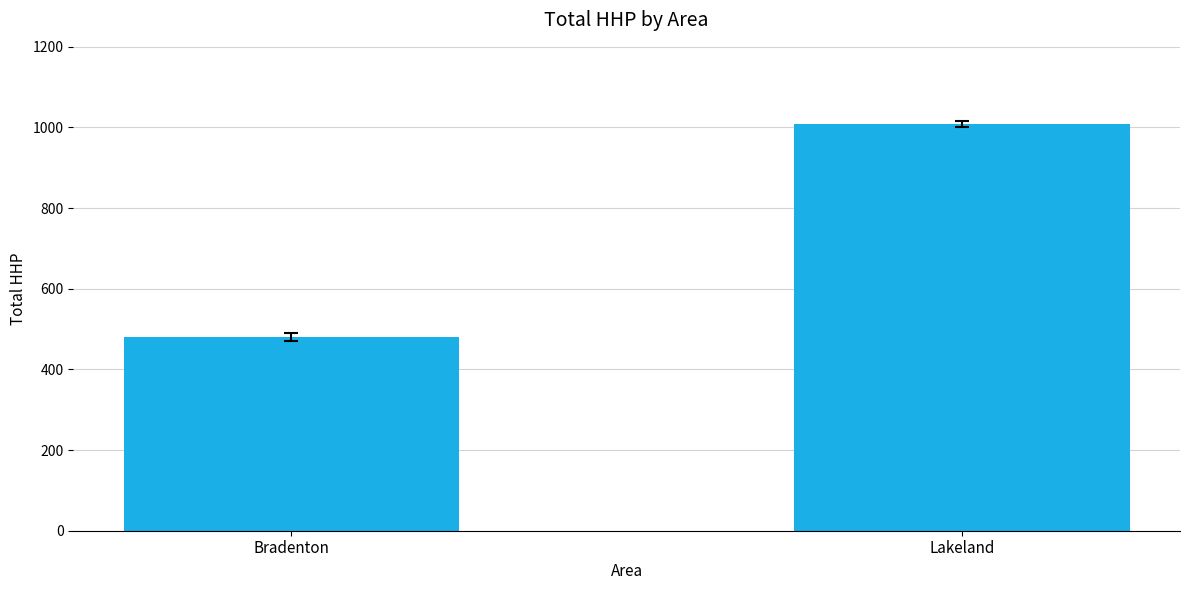

Approximately how many times larger is the value at Bradenton compared to Lakeland?

0.5